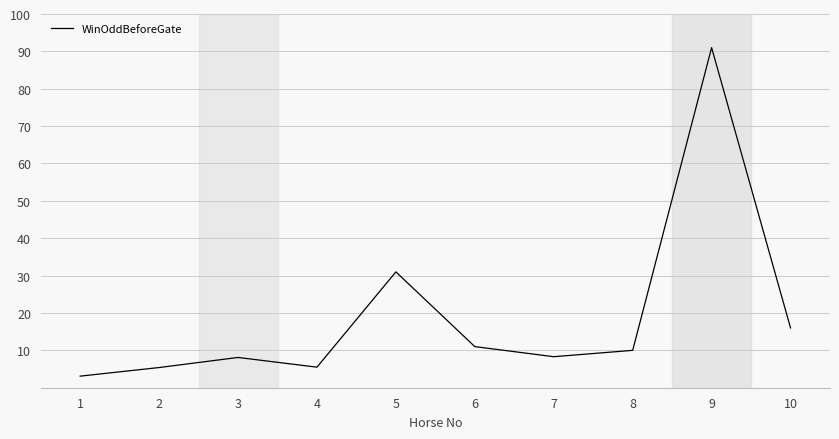

True or false: there are more than 2 points higher than both neighbors.

True